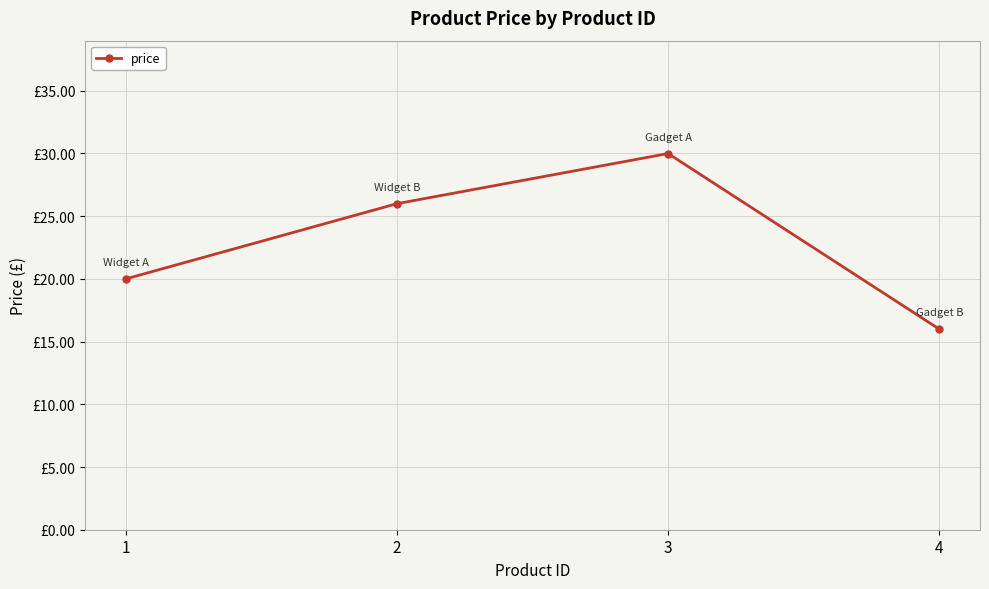

Is this an area chart (filled region under the line)?

No